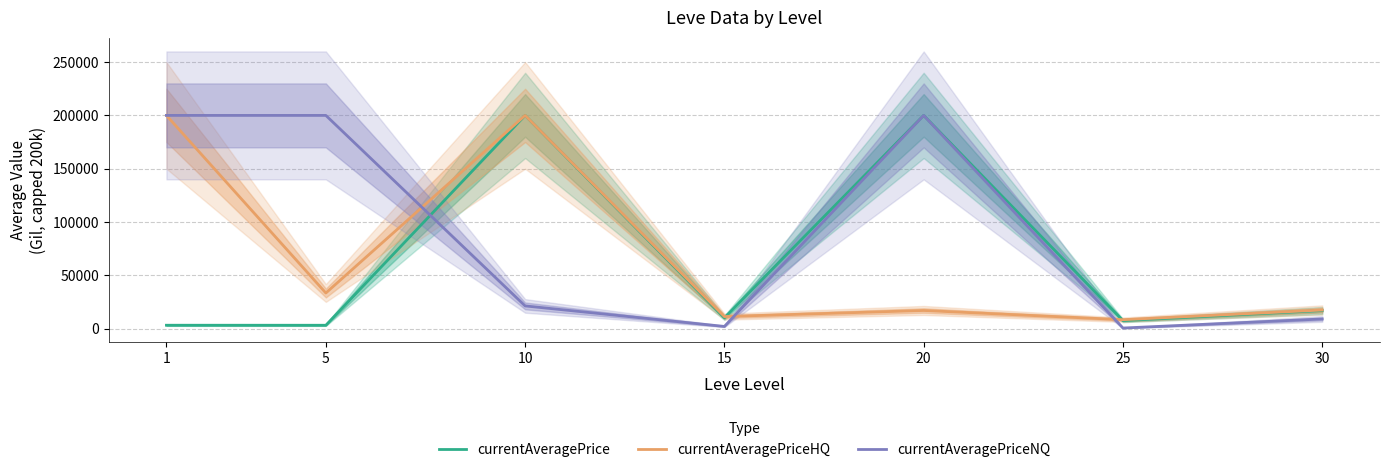

What is the minimum value shown in the chart?

504.3